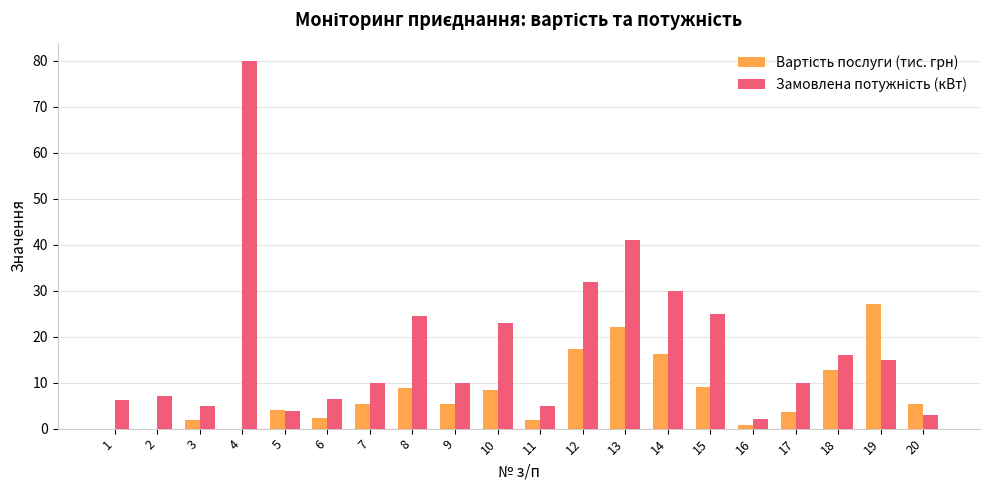

At which category does the chart reach its peak across all series?

4